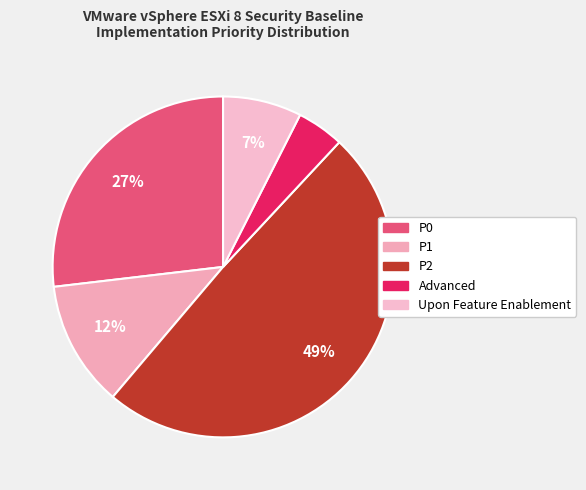

Approximately how many times larger is the value at P2 compared to P1?

4.1